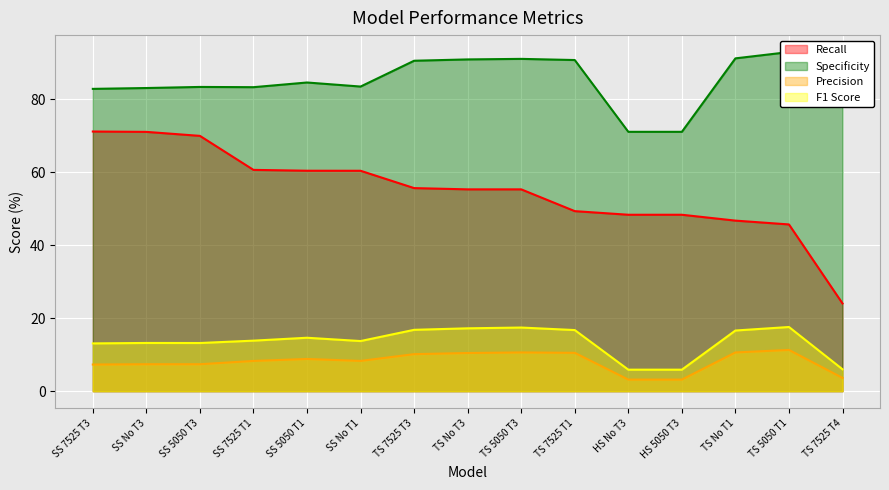

Reading right to left, extract all data points from this chart.

Recall: 24.1	45.7	46.8	48.4	48.4	49.4	55.3	55.3	55.7	60.4	60.5	60.7	70.0	71.1	71.2
Specificity: 86.4	93.0	91.3	71.1	71.1	90.8	91.1	91.0	90.6	83.5	84.6	83.4	83.4	83.1	82.9
Precision: 3.6	11.3	10.6	3.2	3.2	10.5	10.6	10.5	10.2	8.3	8.8	8.3	7.4	7.4	7.3
F1 Score: 6.0	17.6	16.6	5.9	5.9	16.8	17.4	17.2	16.8	13.7	14.6	13.9	13.2	13.2	13.1